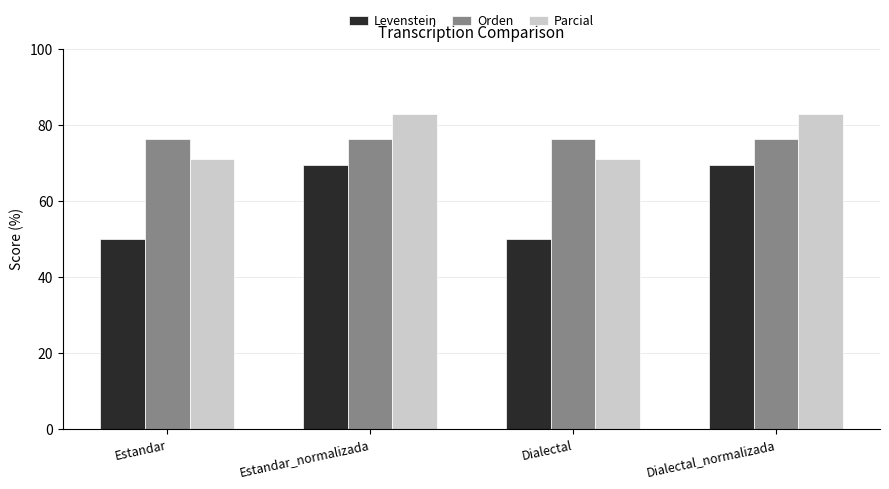

How many values in the Levenstein series exceed 69?

2